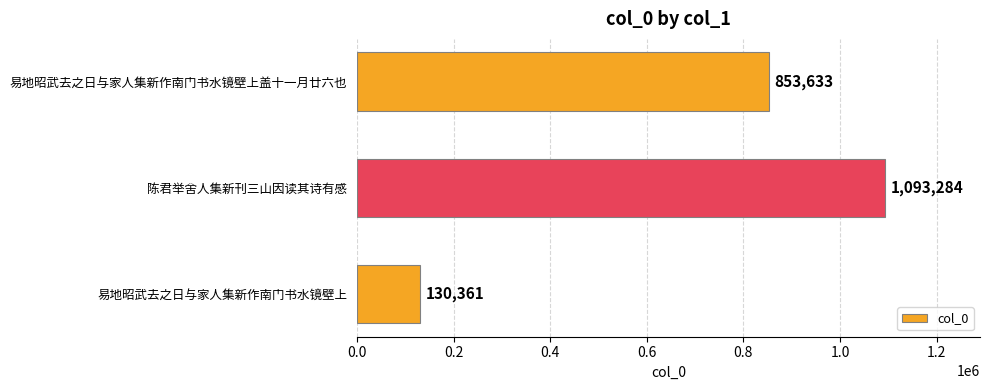

Reading top to bottom, list all the values displayed in this chart.

853633	1093284	130361